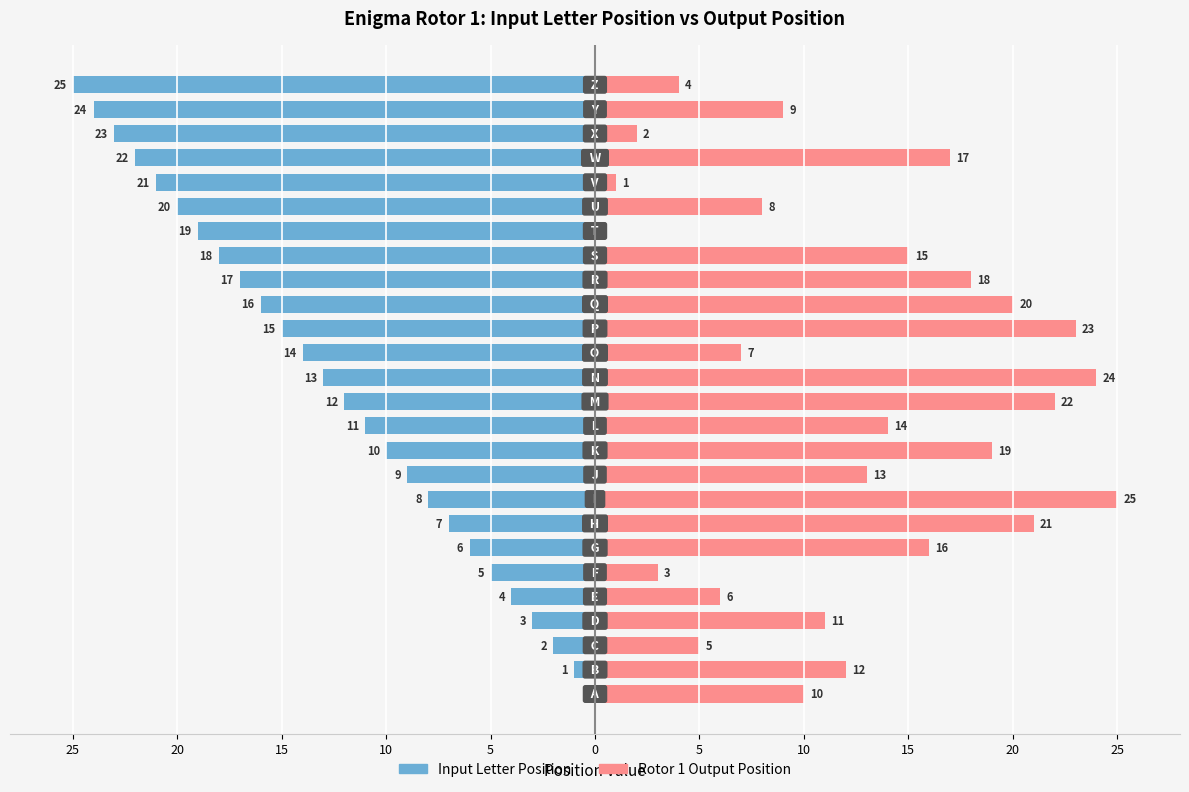

What is the label of the 2nd bar from the right?

24